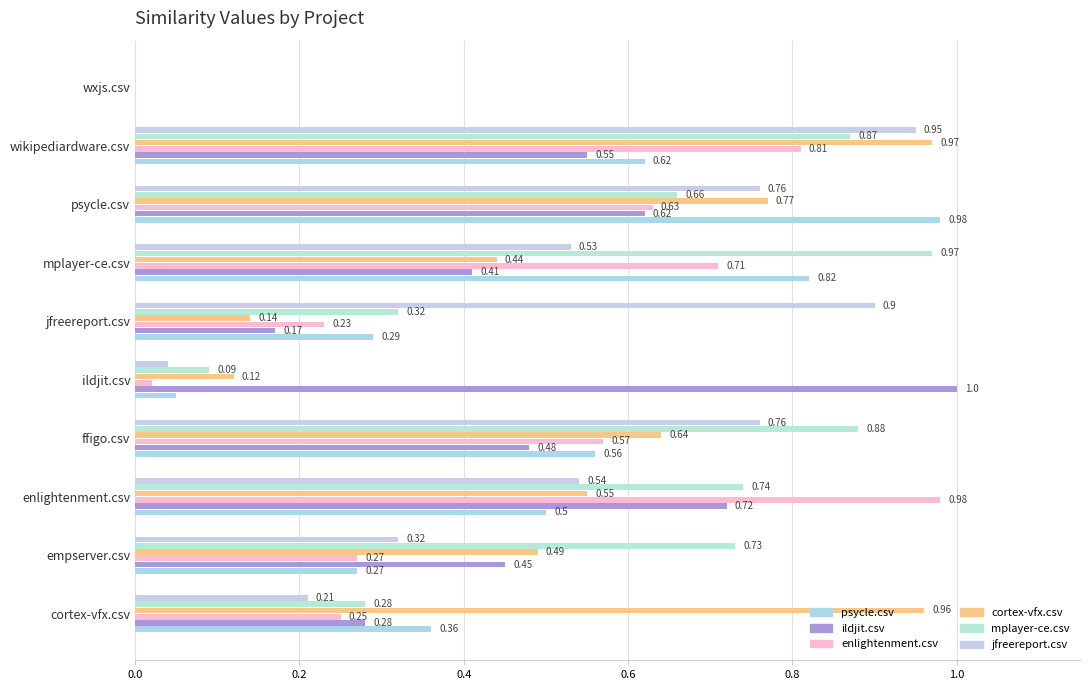

Which category has the highest value in the jfreereport.csv series?

wikipediardware.csv